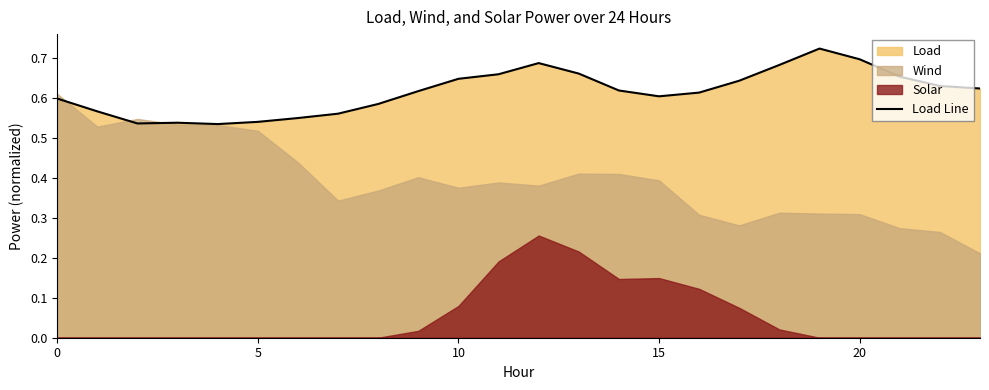

Which category has the highest value across all series?

19